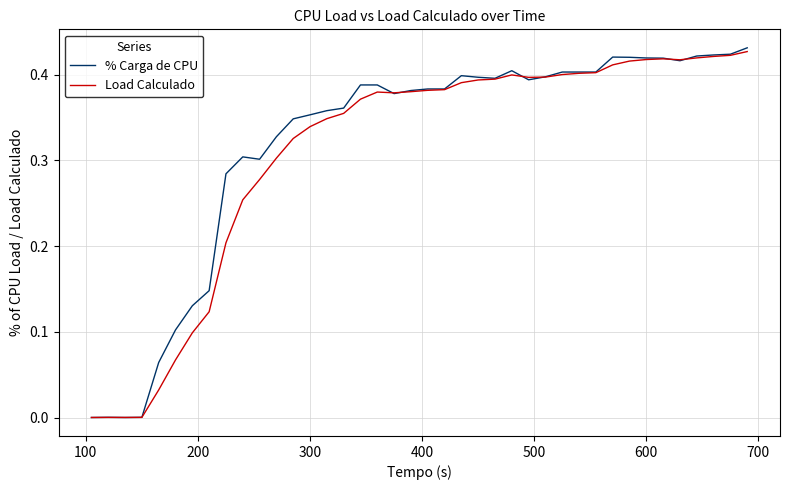

How many times do % Carga de CPU and Load Calculado cross each other?

9